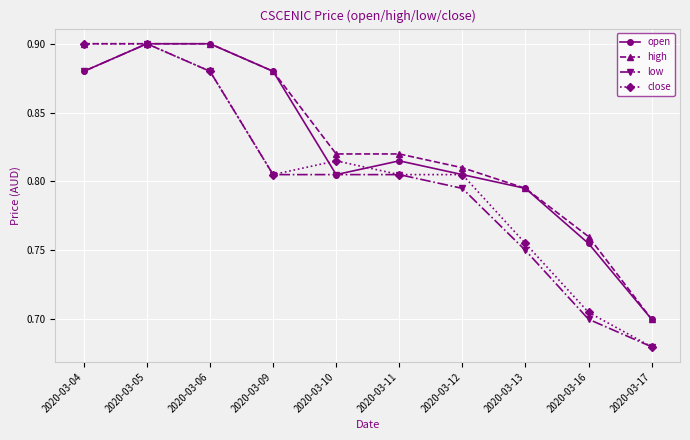

The value of high at 2020-03-05 is 0.9. True or false?

True